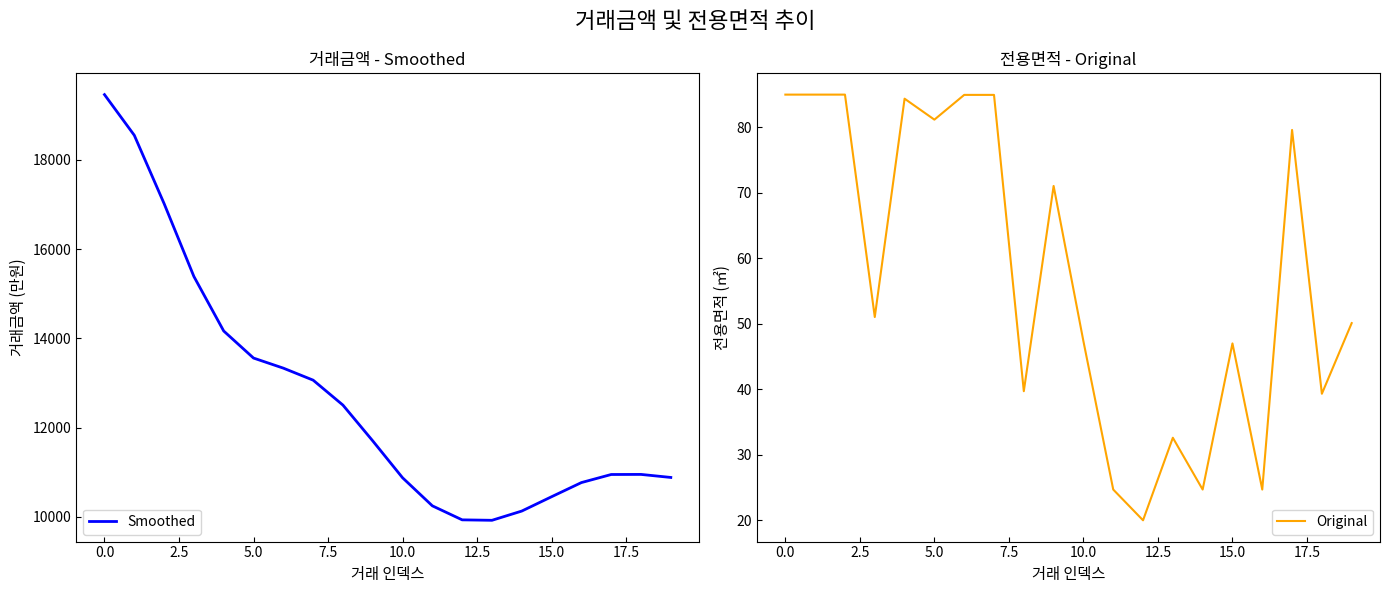

How many interior local peaks does the Original series have?

5